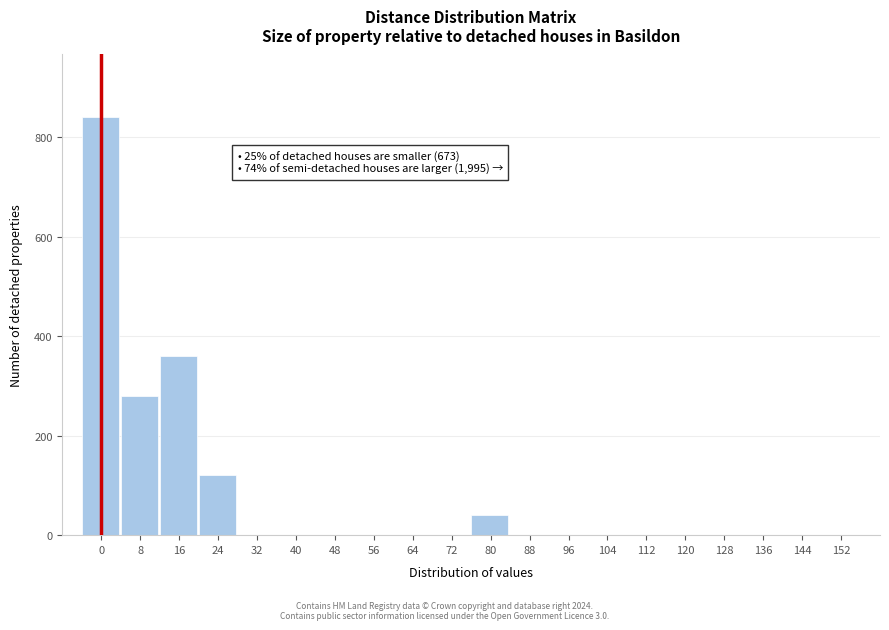

Reading left to right, transcribe all the data shown in this chart.

0=840	8=280	16=360	24=120	32=0	40=0	48=0	56=0	64=0	72=0	80=40	88=0	96=0	104=0	112=0	120=0	128=0	136=0	144=0	152=0